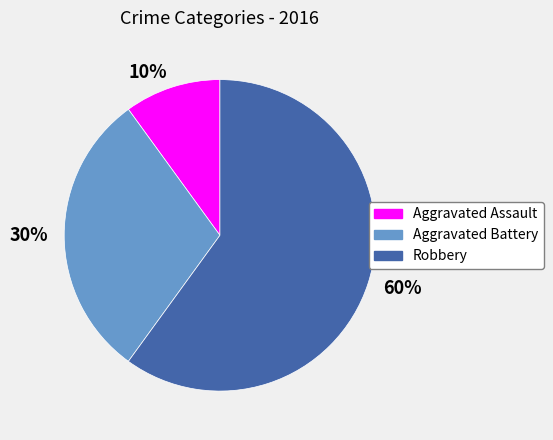

Is it true that 60% is 60% of the pie?

True